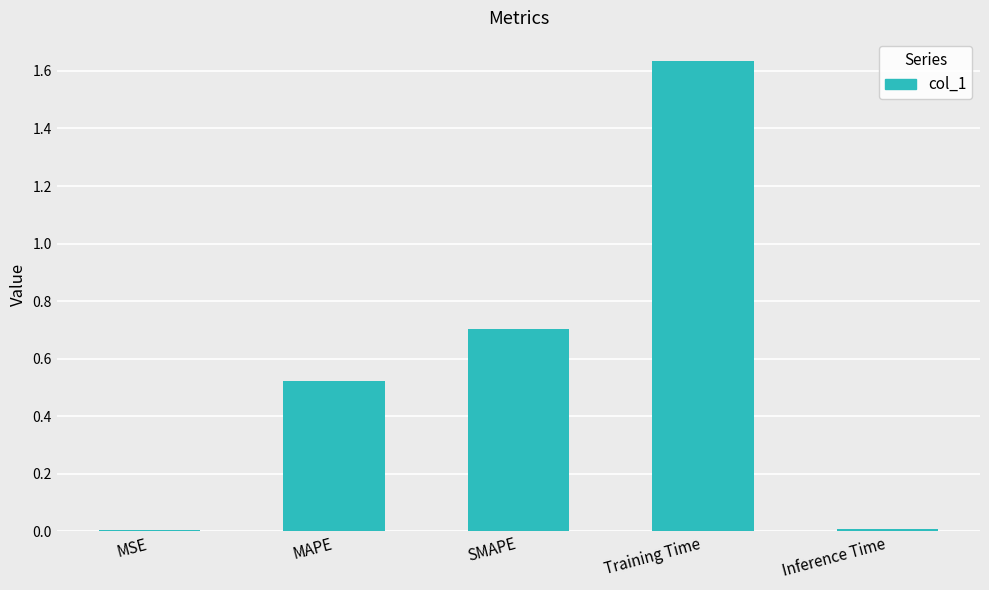

The value at Inference Time is 0.0. True or false?

True